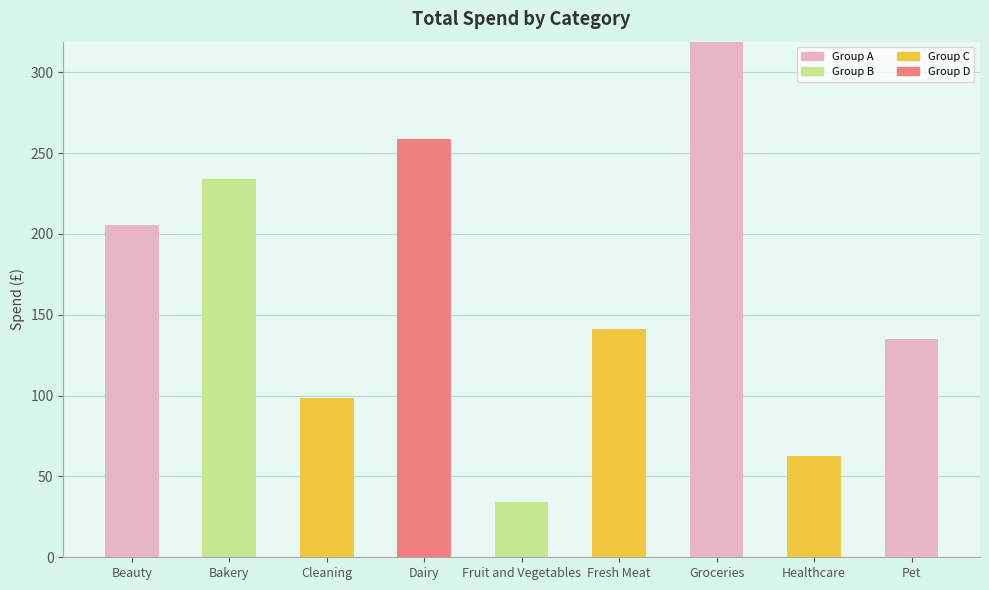

Is it true that Group A equals 205.5 at Beauty?

True